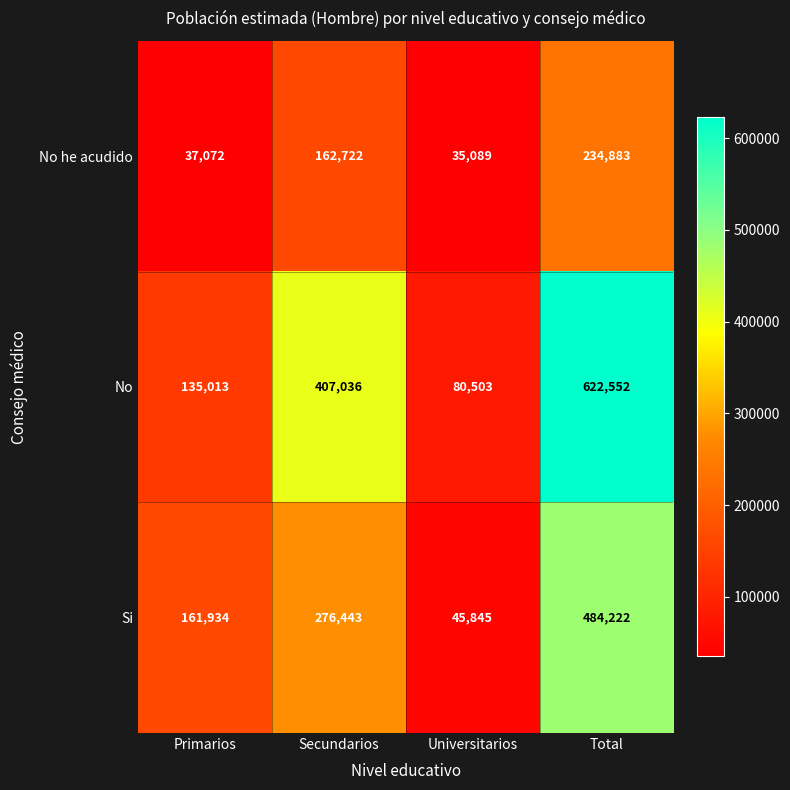

What is the spread (max minus min) of values at Primarios?

124862